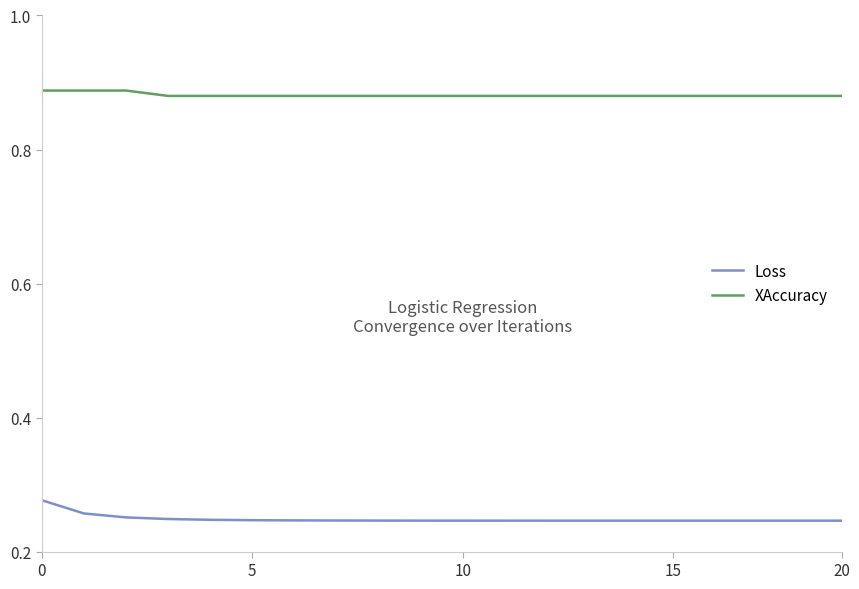

True or false: XAccuracy and Loss intersect in this chart.

False